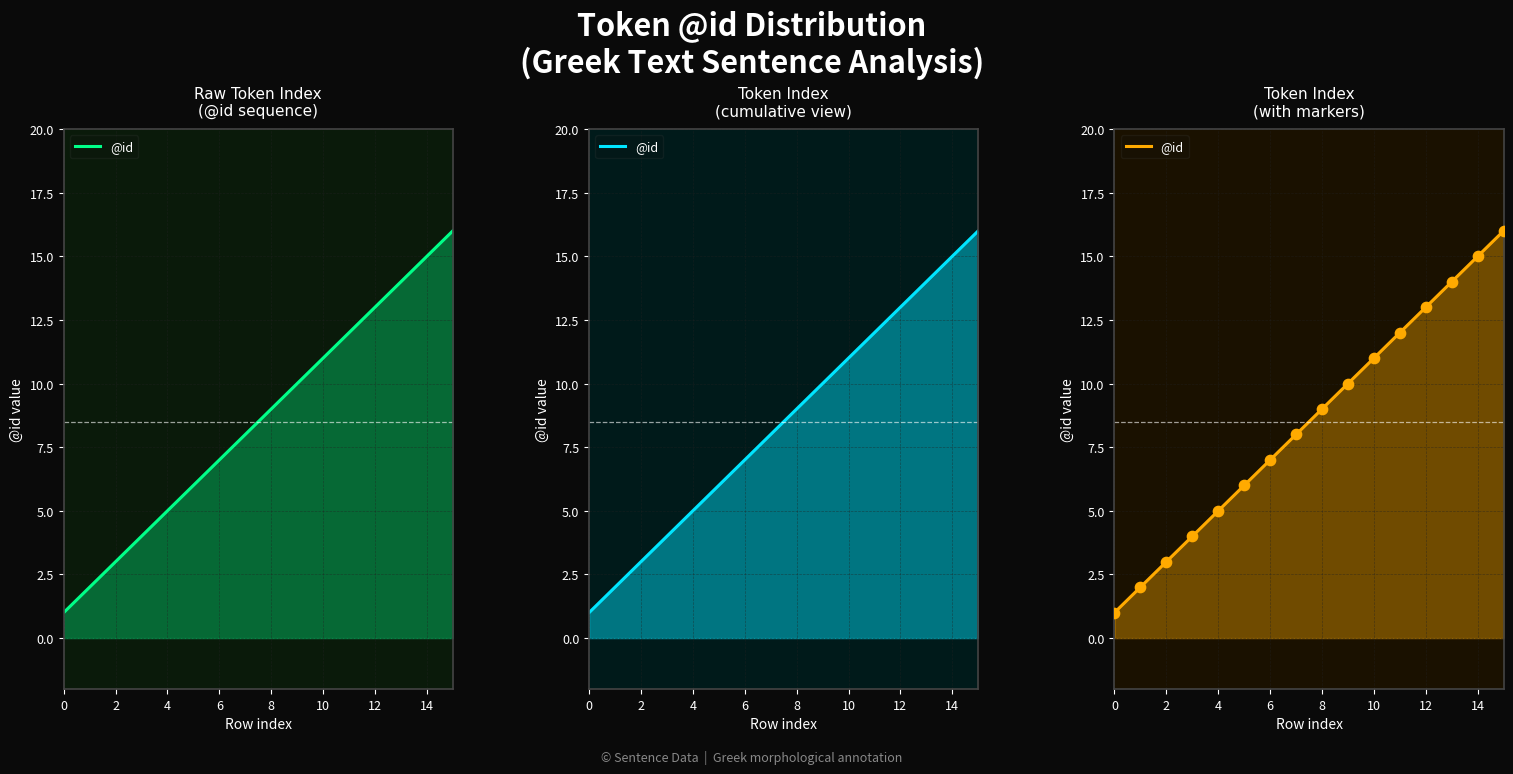

Approximately how many times larger is the value at 0 compared to 12?

0.1